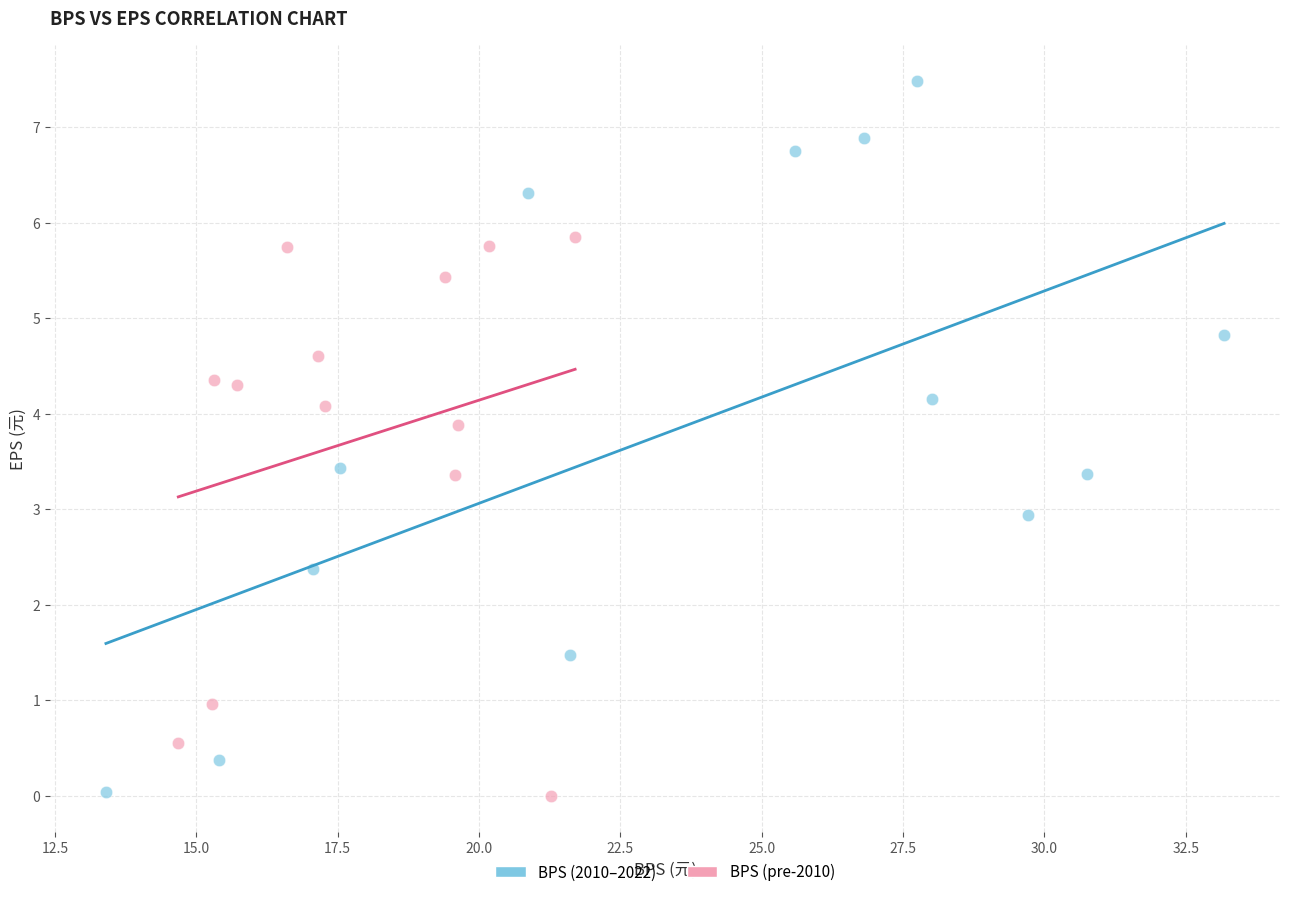

Which series has the widest spread of Y values?

BPS (2010–2022)